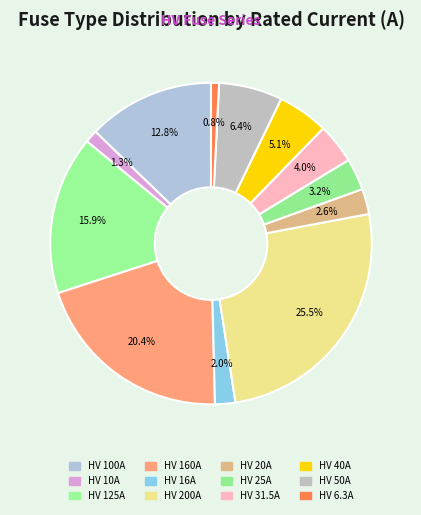

How many segments does this pie chart have?

12